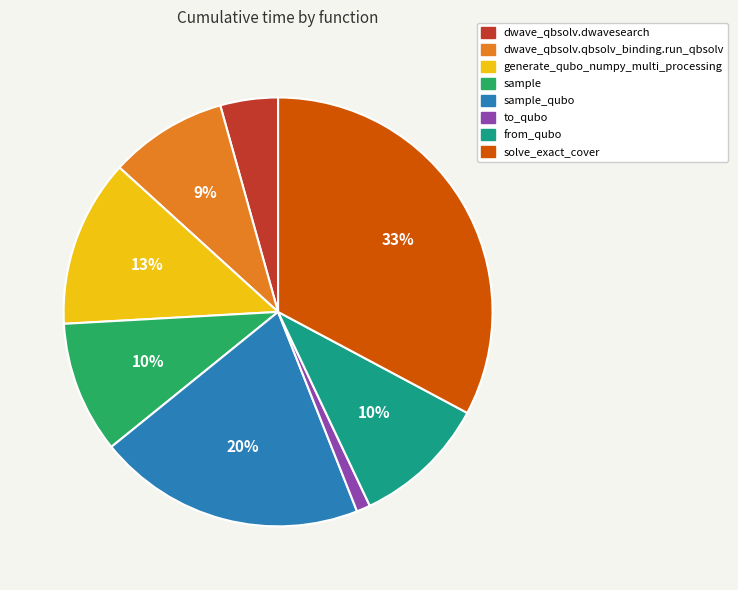

Is there a majority slice in this chart?

No